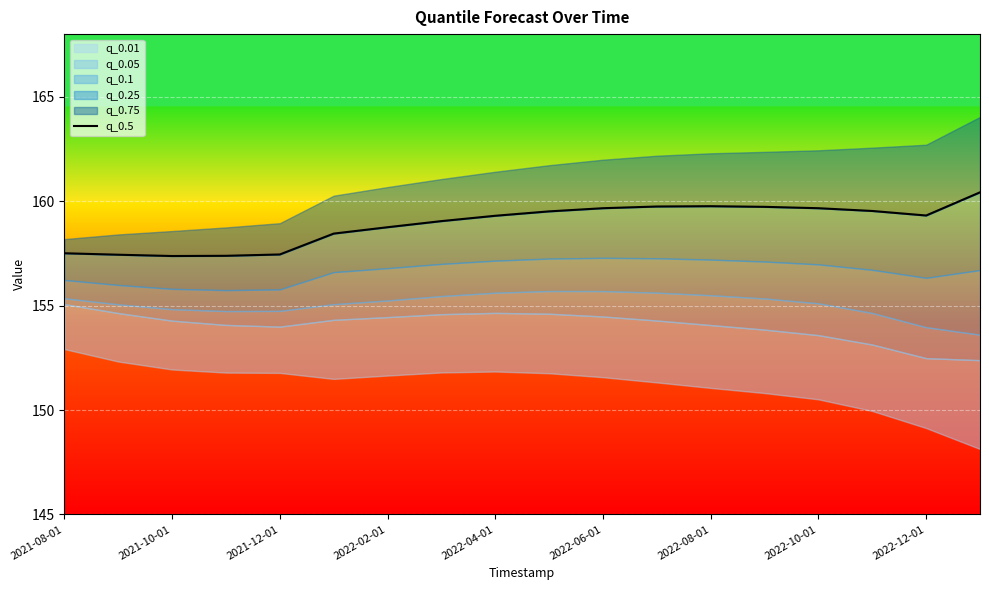

Reading left to right, transcribe all the data shown in this chart.

157.5	157.4	157.4	157.4	157.4	158.4	158.8	159.0	159.3	159.5	159.7	159.7	159.8	159.7	159.7	159.5	159.3	160.4